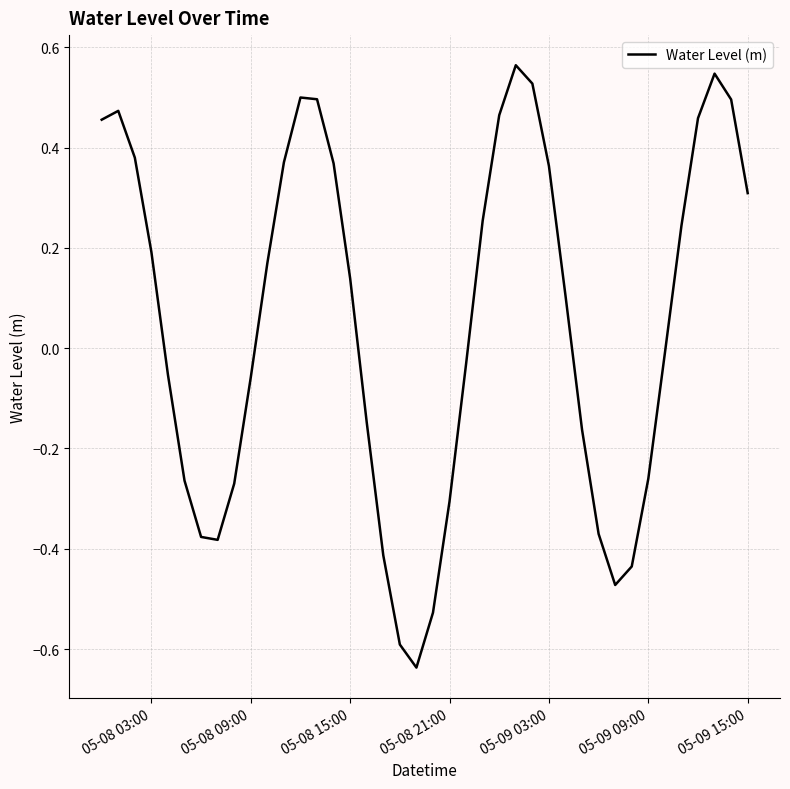

What is the difference between the maximum and minimum values?

1.2